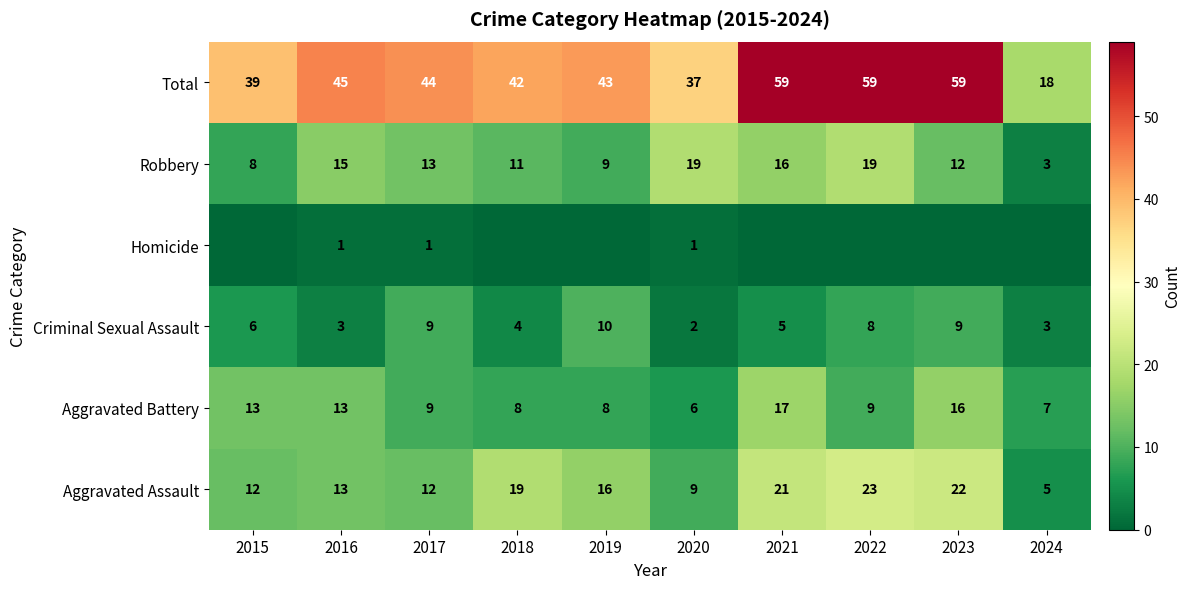

What is the sum of the Robbery values at 2018 and 2019?

20